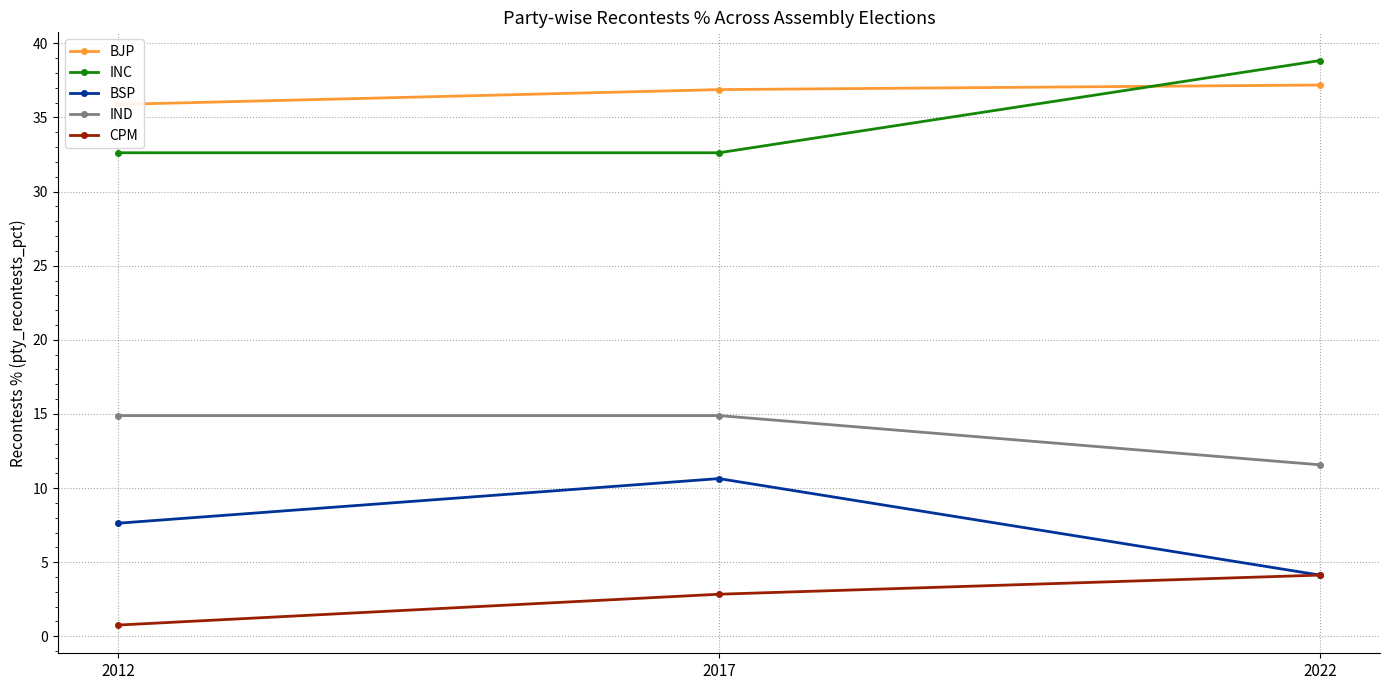

Reading left to right, transcribe all the data shown in this chart.

BJP: 2012=35.9	2017=36.9	2022=37.2
INC: 2012=32.6	2017=32.6	2022=38.8
BSP: 2012=7.6	2017=10.6	2022=4.1
IND: 2012=14.9	2017=14.9	2022=11.6
CPM: 2012=0.8	2017=2.8	2022=4.1